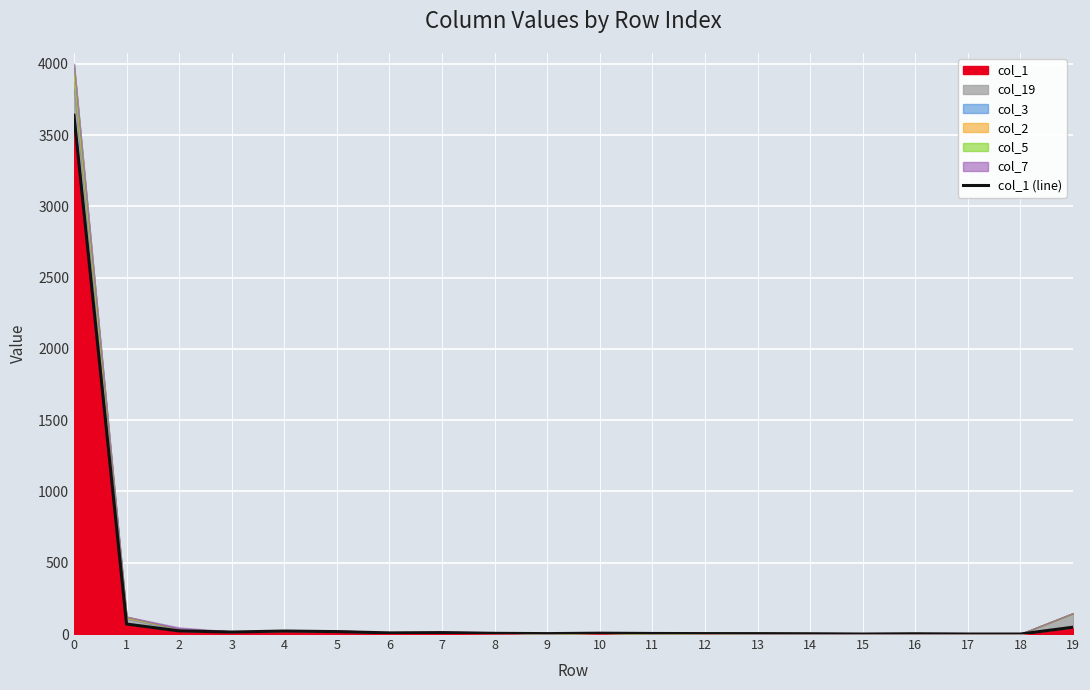

List the labels in order of value, smallest first.

15, 17, 18, 14, 16, 9, 12, 13, 11, 8, 10, 6, 7, 3, 5, 4, 2, 19, 1, 0